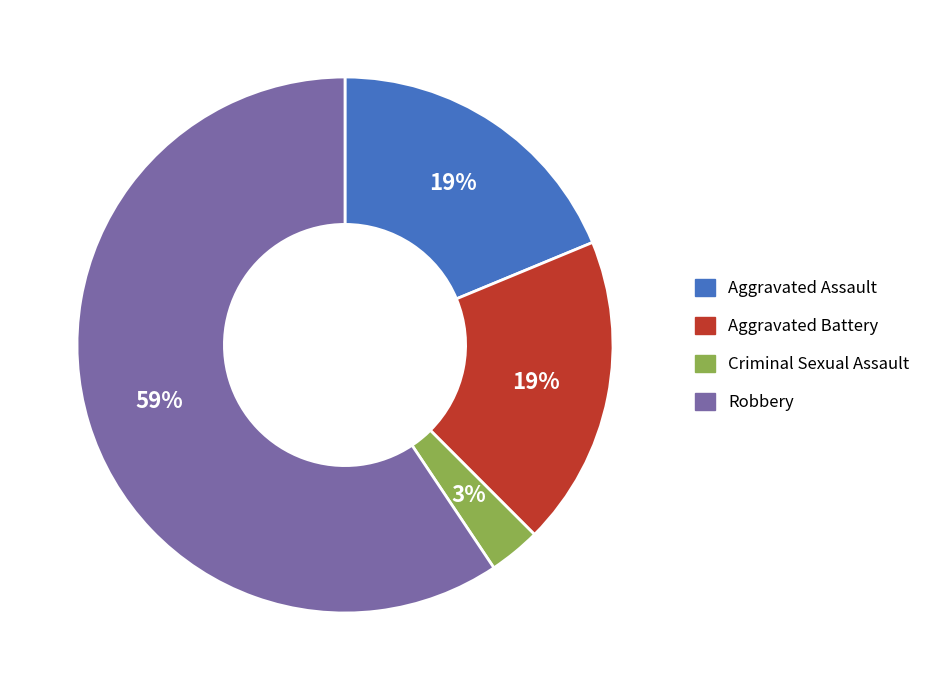

Approximately how many times larger is the value at Aggravated Battery compared to Robbery?

0.3